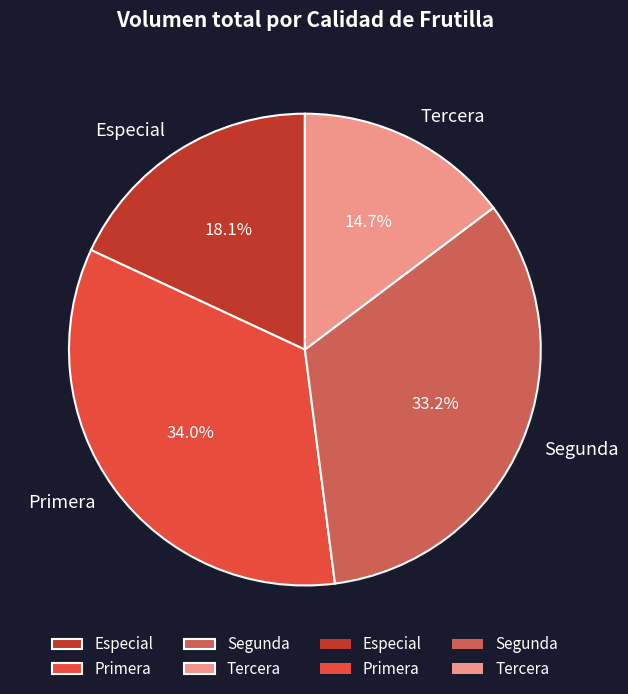

Which category has the smallest portion of the pie?

Tercera